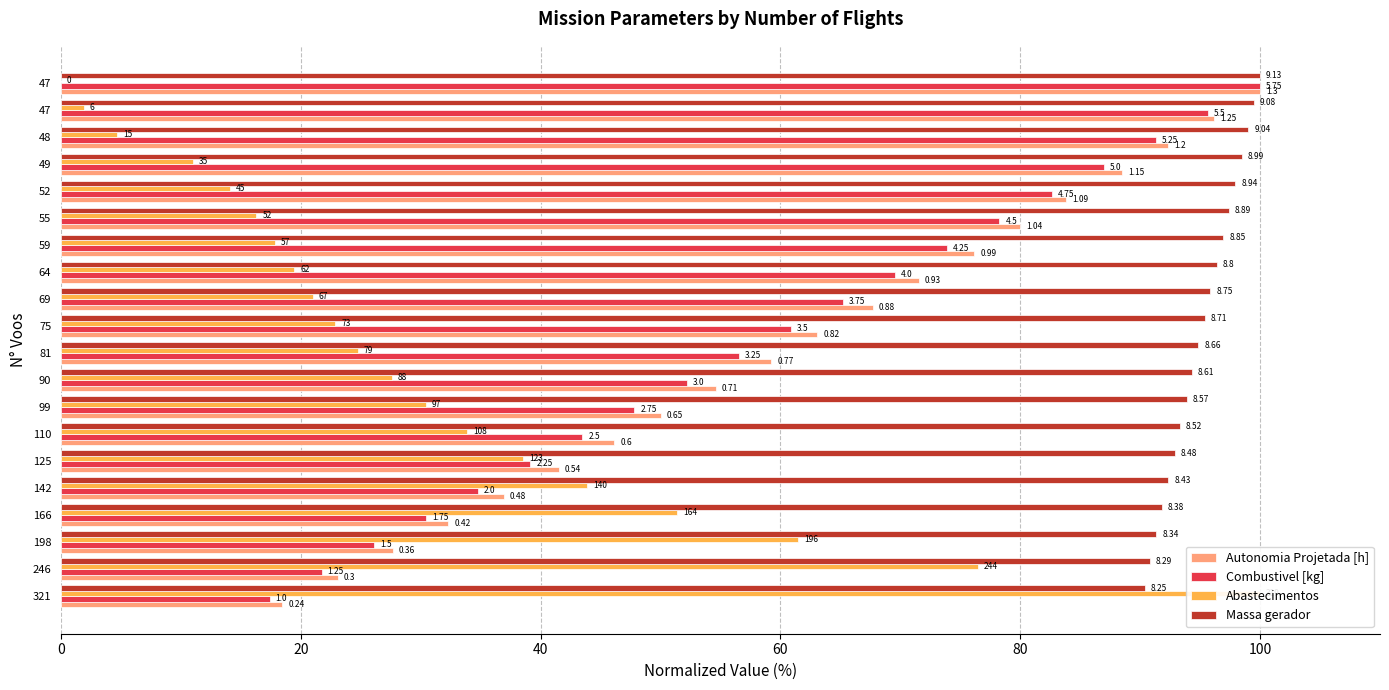

How many data points in Abastecimentos are above 24?

10